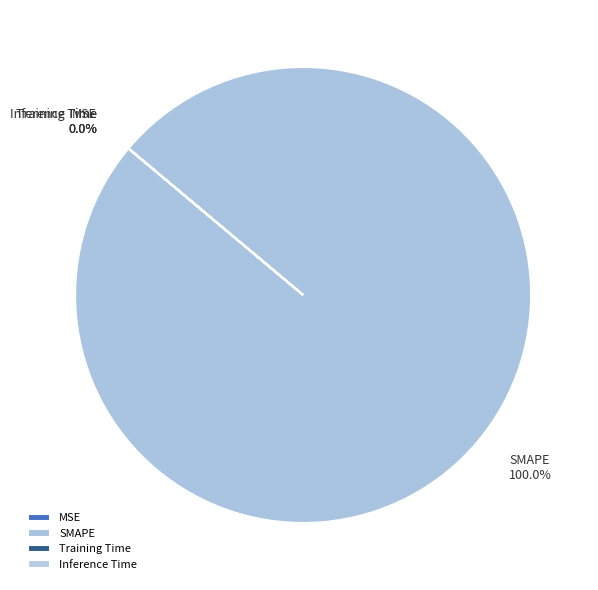

How many slices are in this pie chart?

4